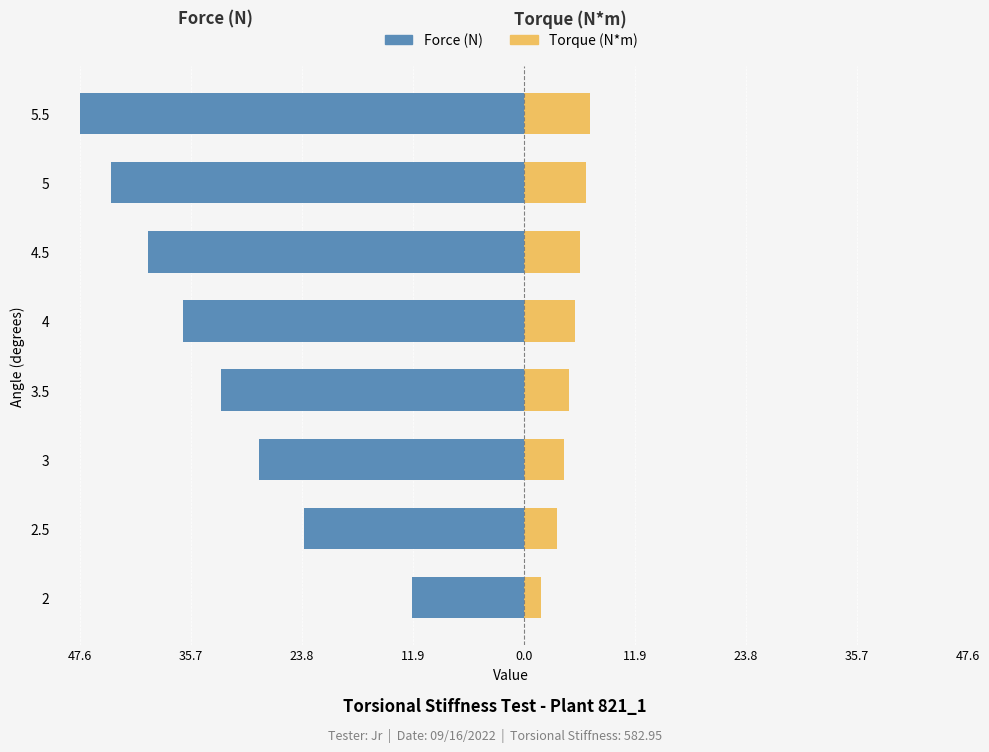

What is the difference between the Torque (N*m) values at 3.5 and 4?

0.6